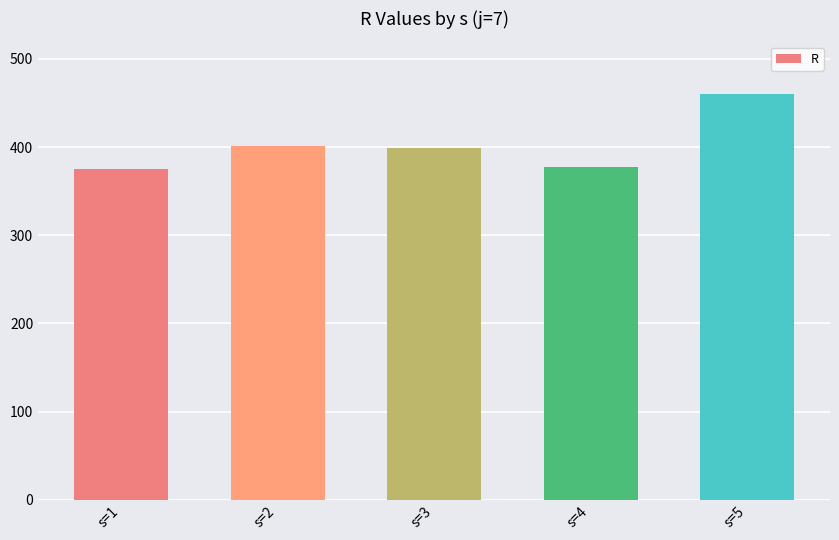

Read the value at s=5, to the nearest 5.

460